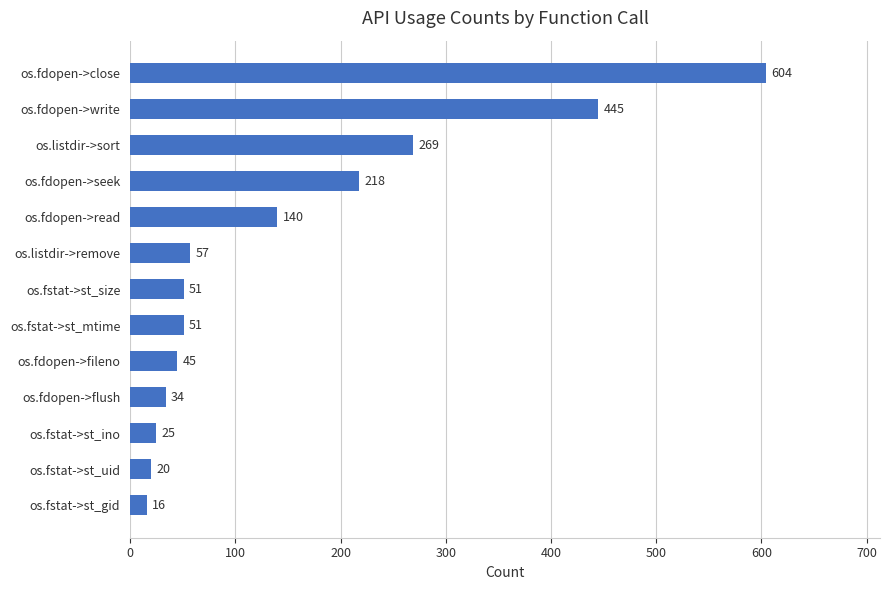

What is the approximate value at os.fdopen->flush, to the nearest 50?

50